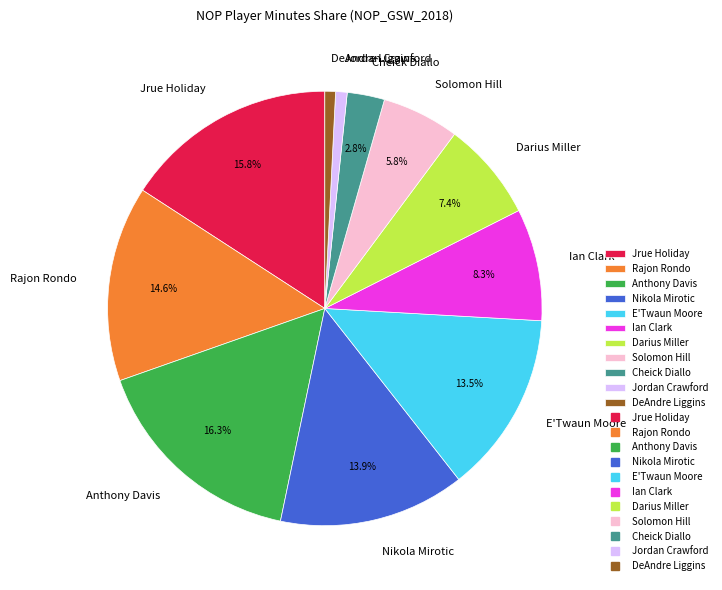

Do Cheick Diallo and Anthony Davis together represent more than half of the pie?

No